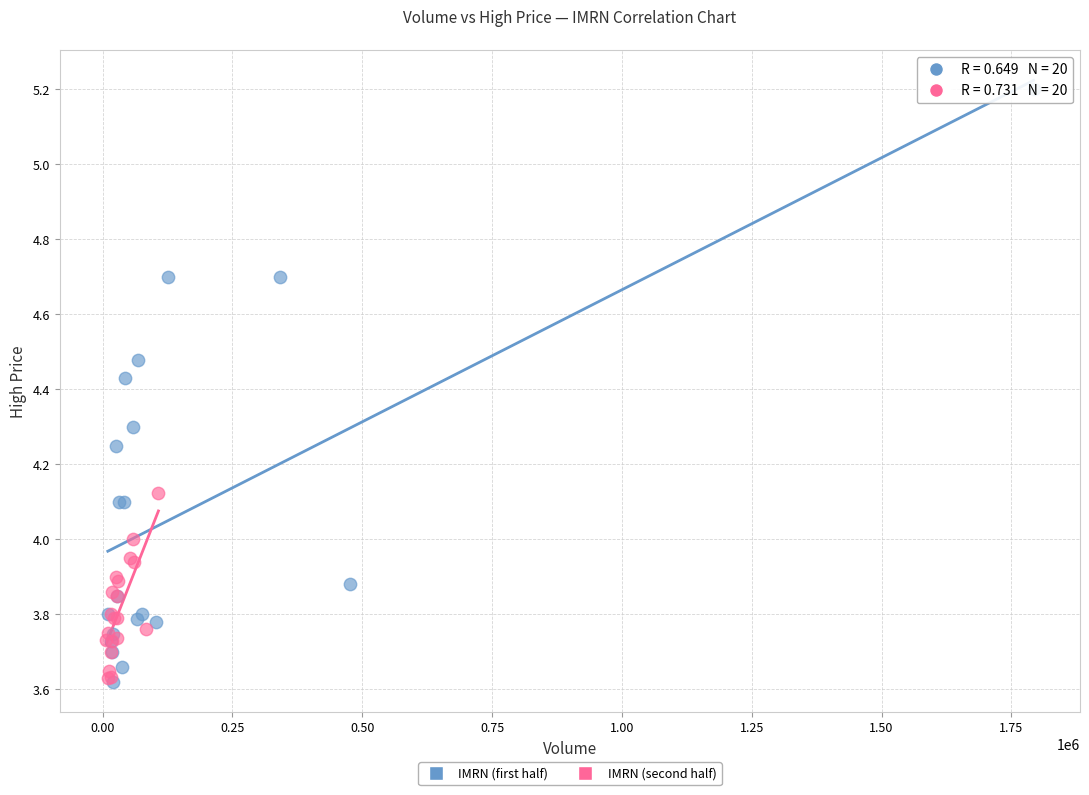

Which series reaches the maximum Y coordinate?

IMRN (first half)